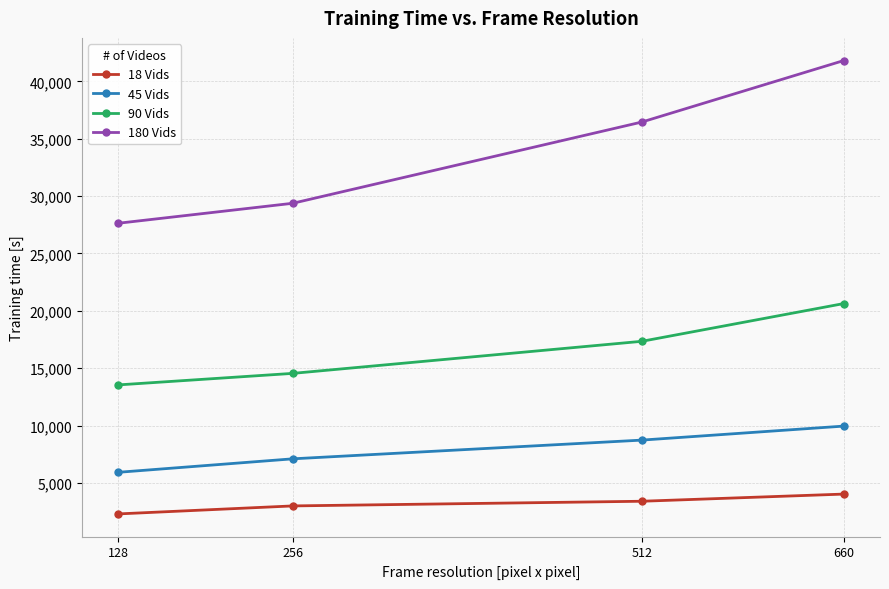

What is the sum of all 90 Vids values?

66071.1